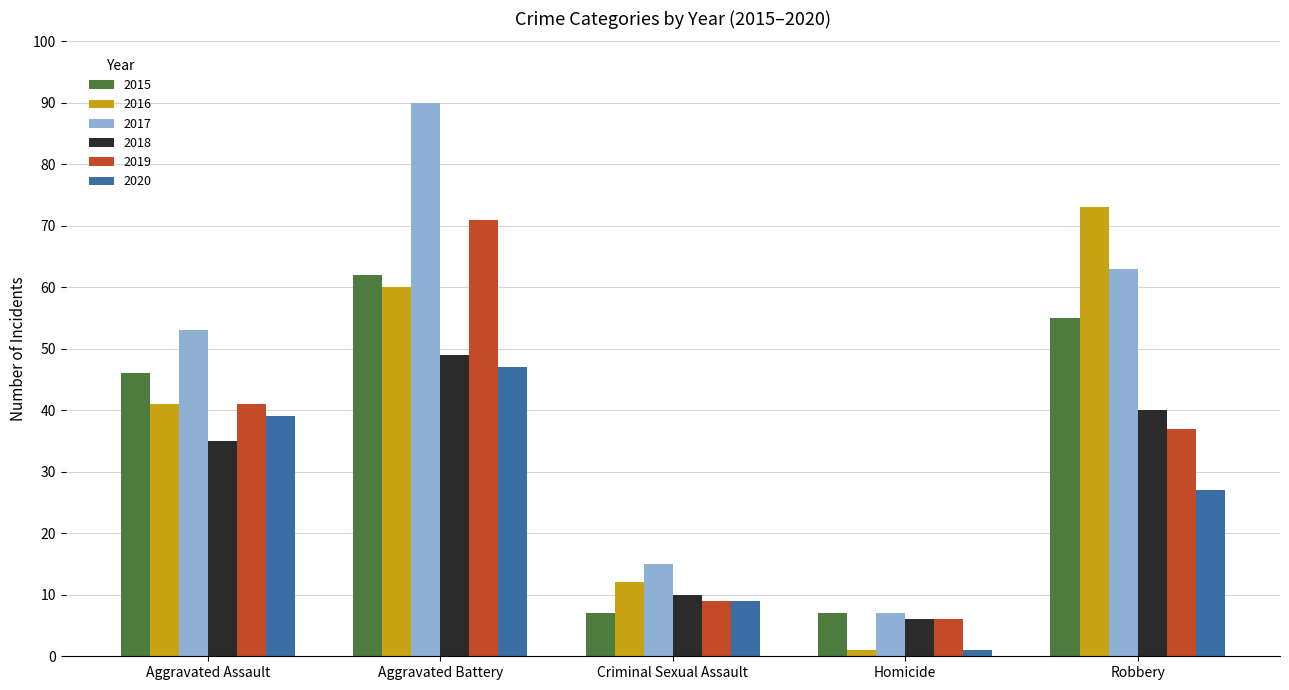

Is it true that 2020 equals 47 at Aggravated Battery?

True